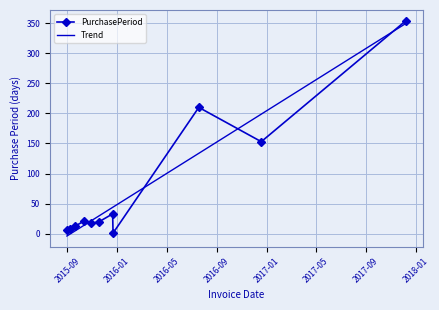

At which category does the data reach its first local valley?

2015-10-29